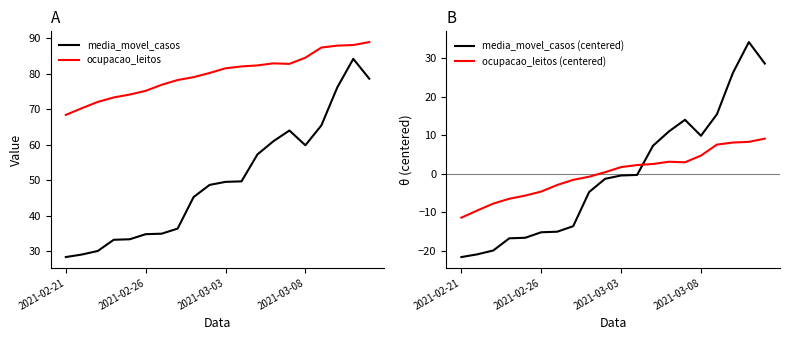

How many interior local peaks does the media_movel_casos (centered) series have?

2